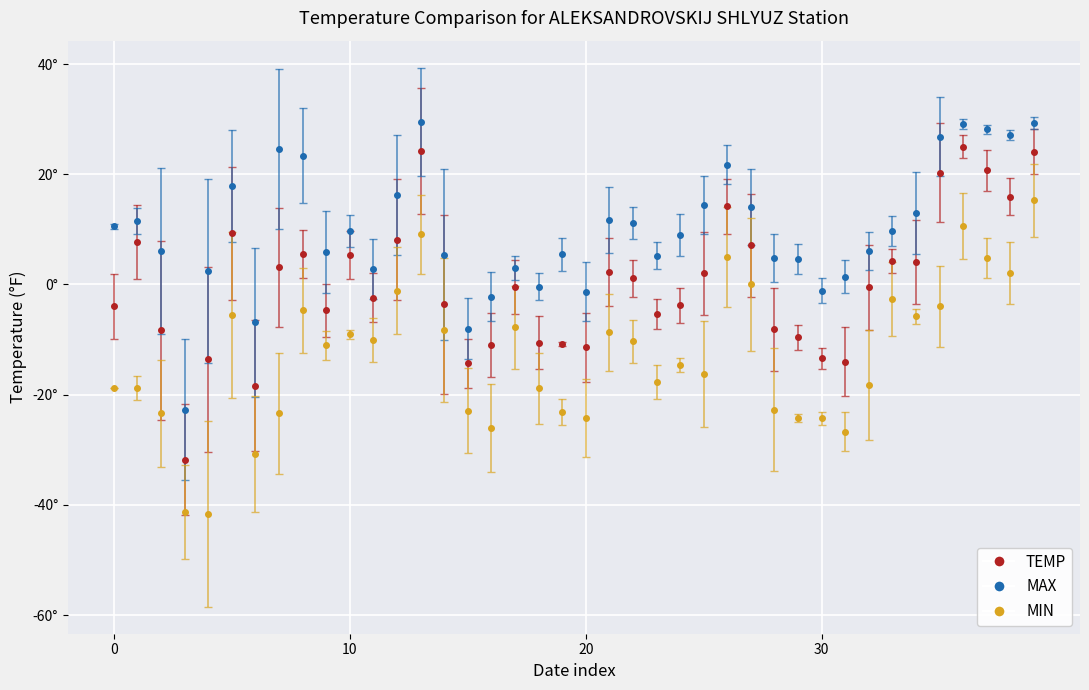

What is the sum of the MAX values at 2024-01-19 and 2024-01-06?

17.4